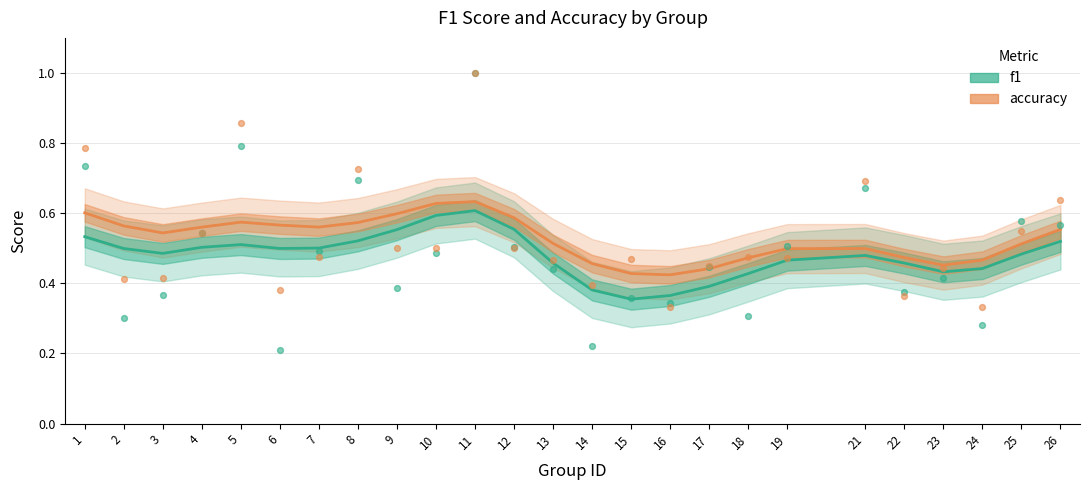

Which series has the largest Y range (max minus min)?

f1